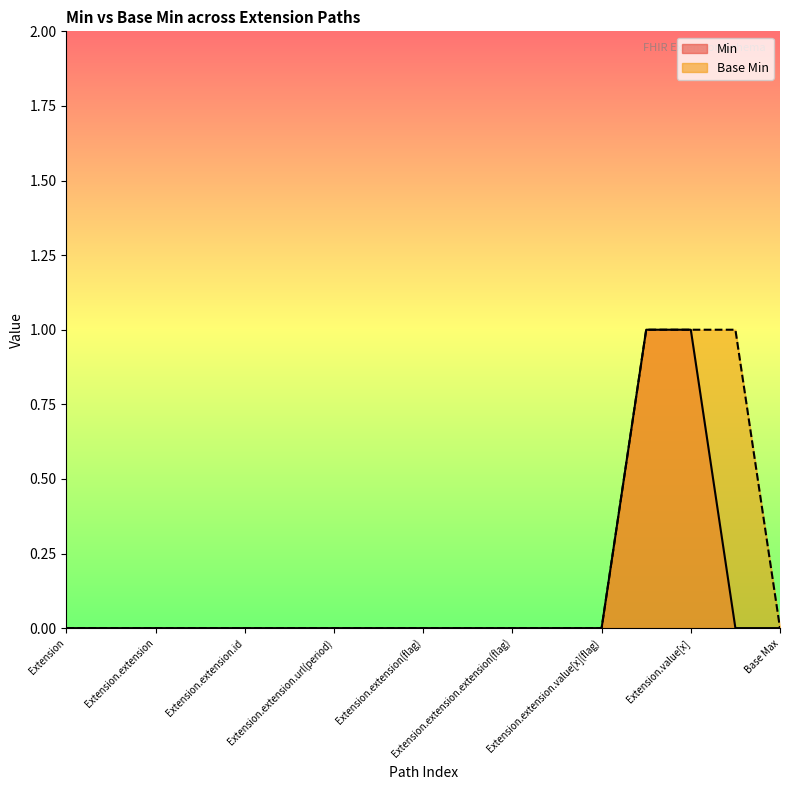

Is the value of Min at Extension.extension.extension(flag) greater than the value of Base Min at Extension.value[x]?

No